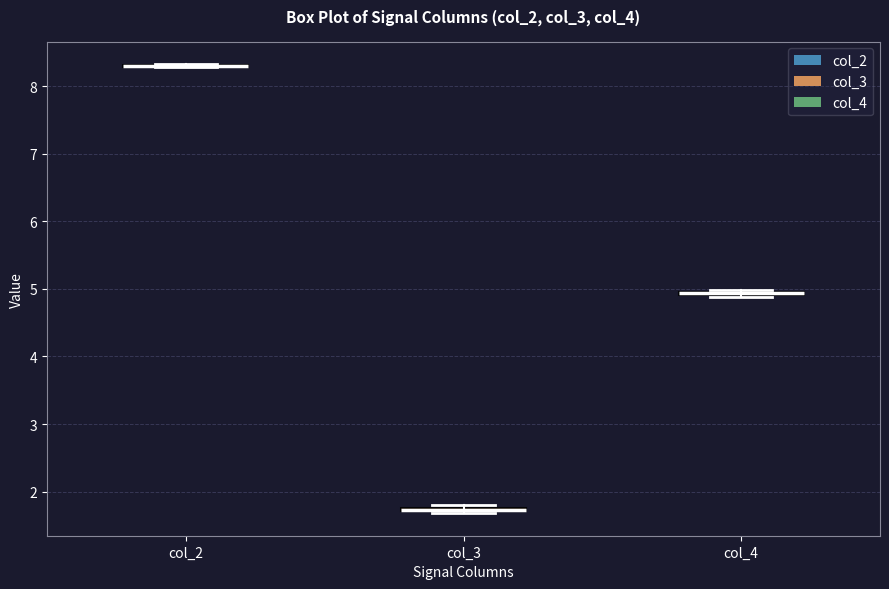

Where is the upper edge of the box for col_4 on the y-axis? The values are not printed on the chart, so give them approximately, as read against the axis.

5.0